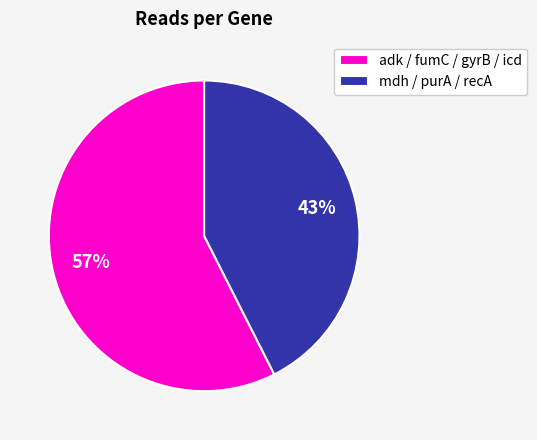

To the nearest percent, what is the average slice percentage?

50%